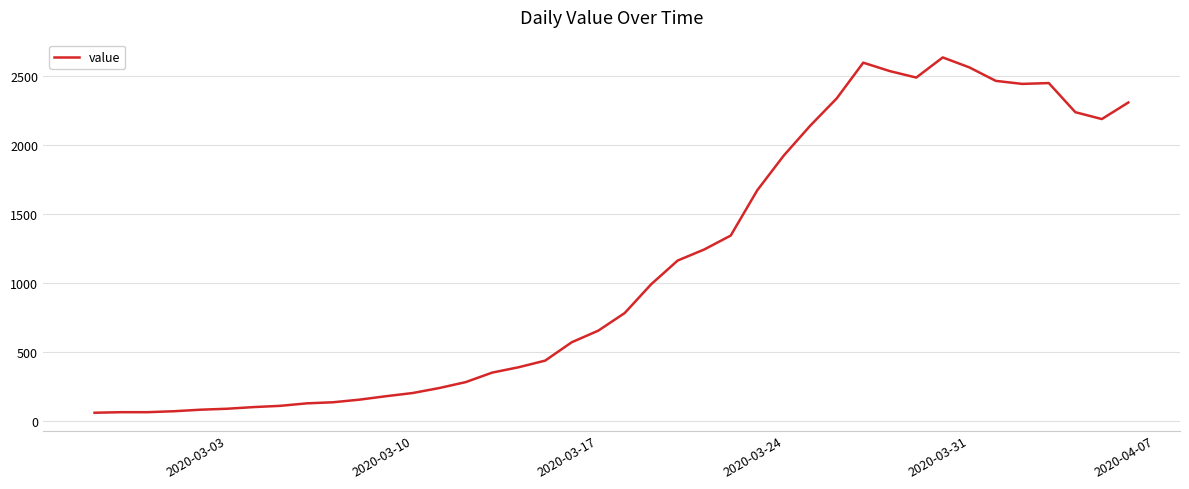

What is the smallest value displayed?

61